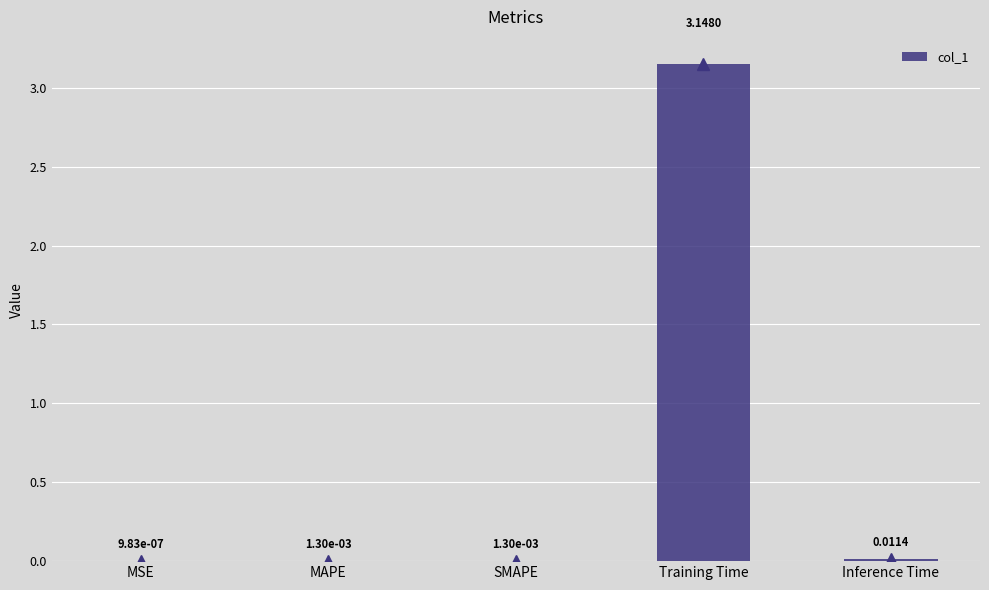

What is the change in value from Training Time to Inference Time?

-3.1